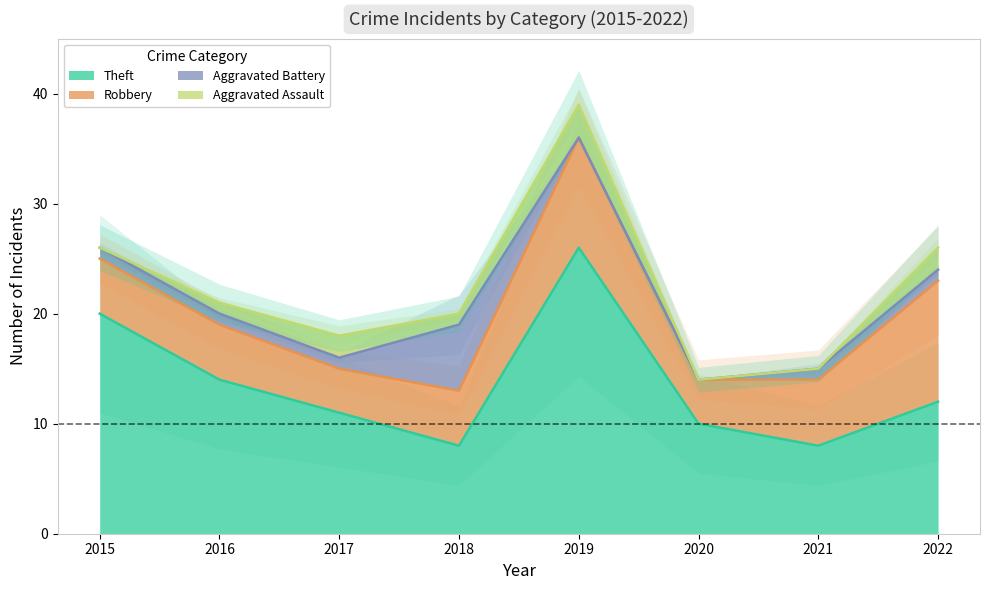

Between 2016 and 2020, which series saw the biggest shift?

Theft